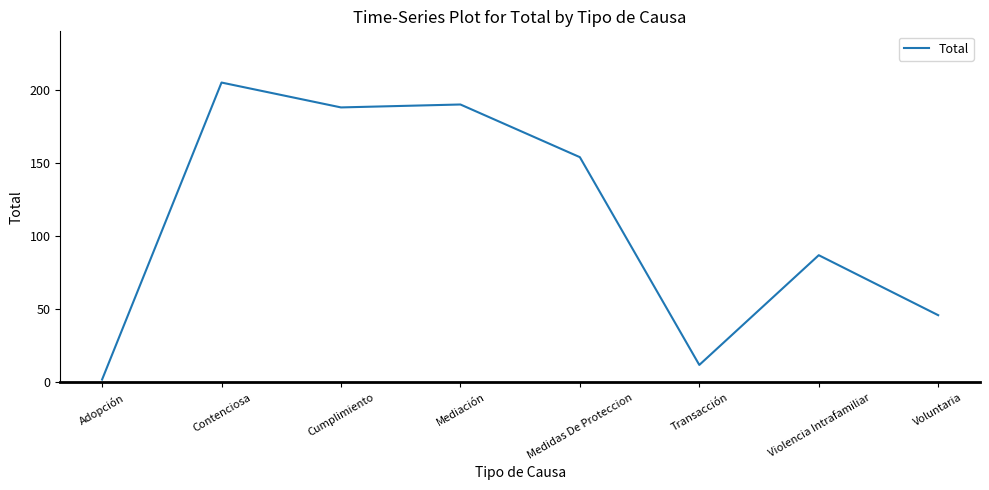

Where is the first local maximum?

Contenciosa